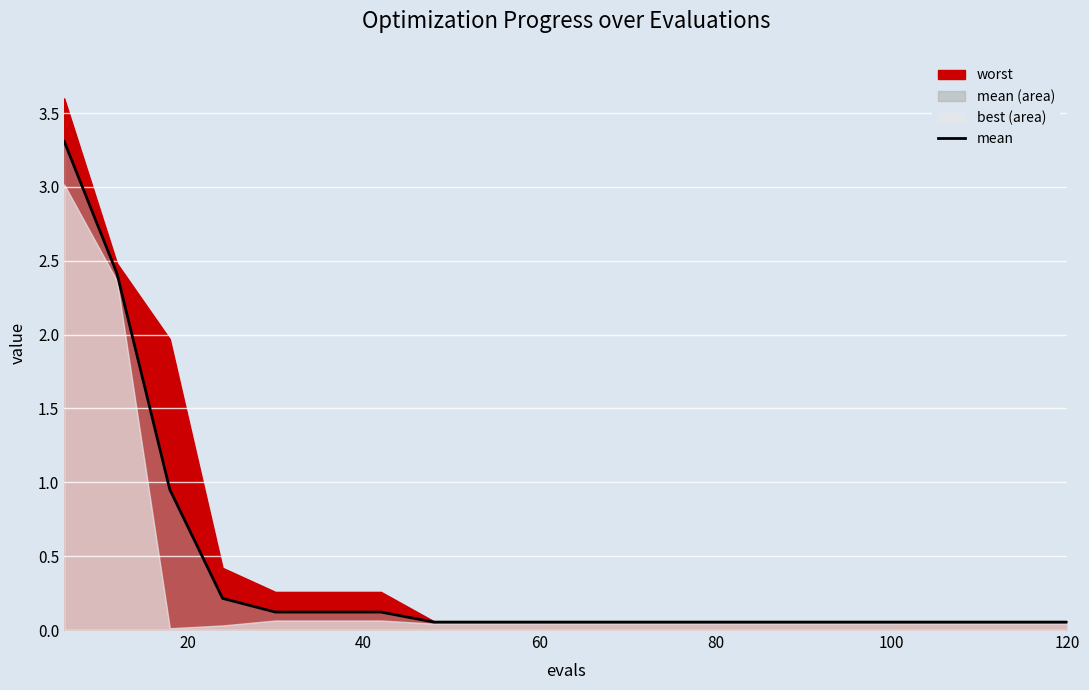

What is the maximum value for mean?

3.3